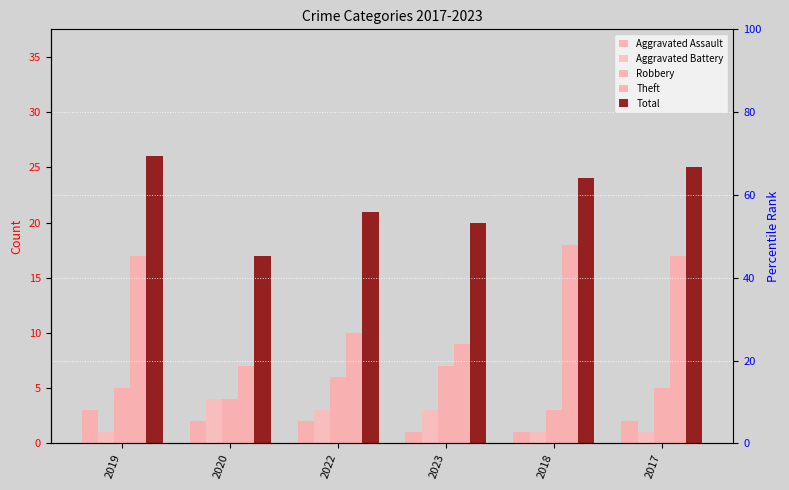

What is the label of the 6th bar from the right?

2019